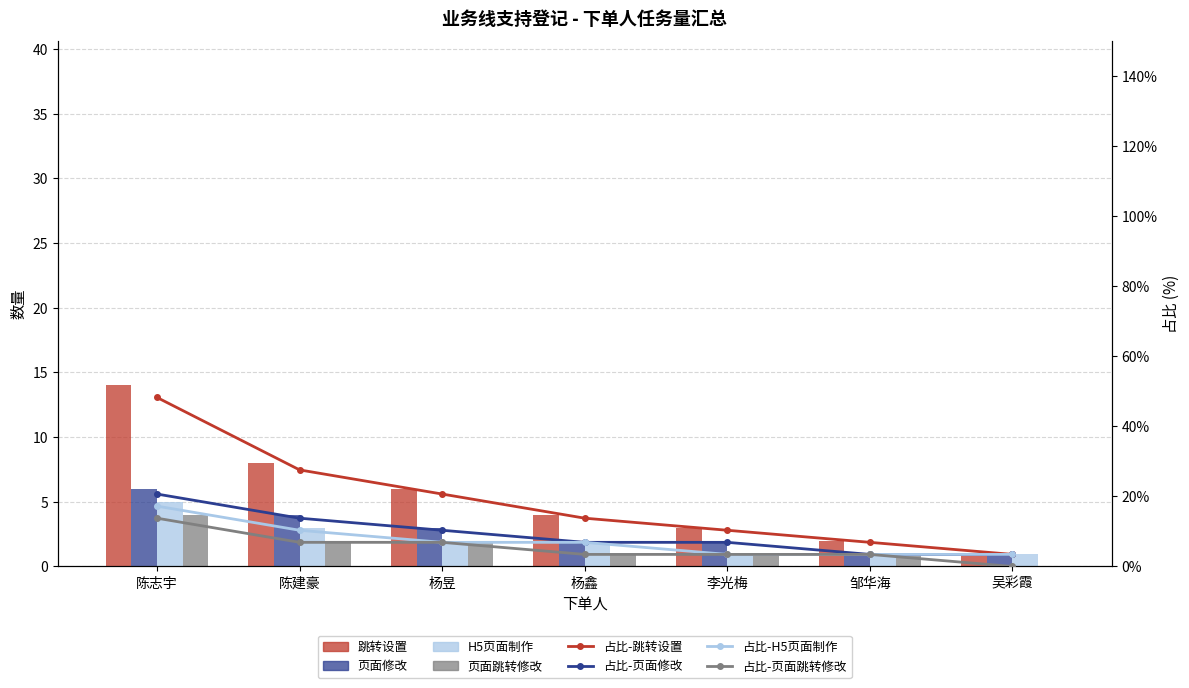

The value of 页面修改 at 杨鑫 is 9.8. True or false?

False